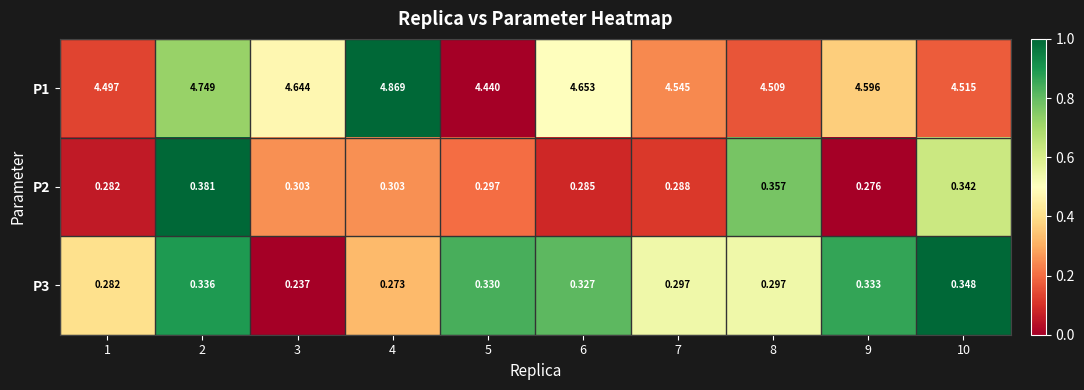

What is the spread (max minus min) of values at 10?

4.2